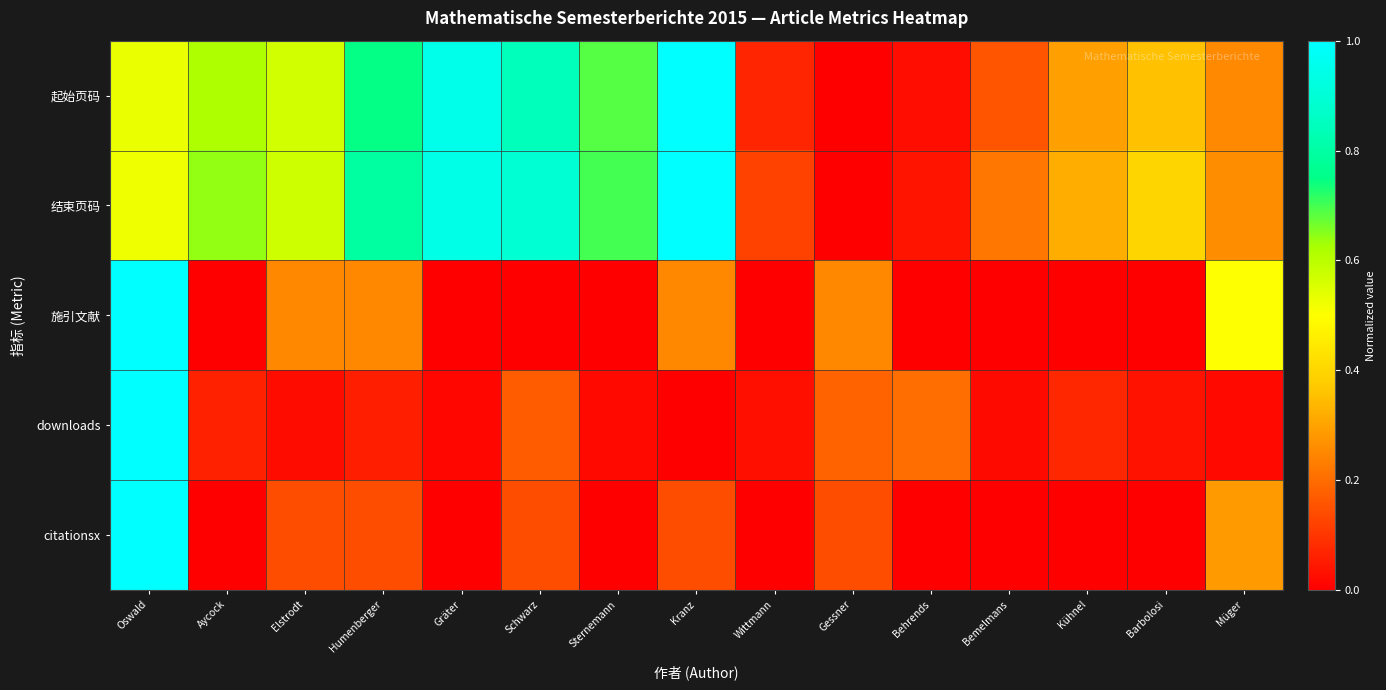

Reading left to right, what are all the values shown in this chart?

起始页码: Oswald=0.5	Aycock=0.6	Elstrodt=0.6	Humenberger=0.7	Gräter=0.9	Schwarz=0.8	Sternemann=0.7	Kranz=1.0	Wittmann=0.1	Gessner=0.0	Behrends=0.0	Bemelmans=0.2	Kühnel=0.3	Barbolosi=0.4	Müger=0.3
结束页码: Oswald=0.5	Aycock=0.6	Elstrodt=0.6	Humenberger=0.8	Gräter=0.9	Schwarz=0.9	Sternemann=0.7	Kranz=1.0	Wittmann=0.1	Gessner=0.0	Behrends=0.0	Bemelmans=0.2	Kühnel=0.3	Barbolosi=0.4	Müger=0.3
施引文献: Oswald=1.0	Aycock=0.0	Elstrodt=0.2	Humenberger=0.2	Gräter=0.0	Schwarz=0.0	Sternemann=0.0	Kranz=0.2	Wittmann=0.0	Gessner=0.2	Behrends=0.0	Bemelmans=0.0	Kühnel=0.0	Barbolosi=0.0	Müger=0.5
downloads: Oswald=1.0	Aycock=0.1	Elstrodt=0.0	Humenberger=0.1	Gräter=0.0	Schwarz=0.2	Sternemann=0.0	Kranz=0.0	Wittmann=0.0	Gessner=0.2	Behrends=0.2	Bemelmans=0.0	Kühnel=0.1	Barbolosi=0.0	Müger=0.0
citationsx: Oswald=1.0	Aycock=0.0	Elstrodt=0.1	Humenberger=0.1	Gräter=0.0	Schwarz=0.1	Sternemann=0.0	Kranz=0.1	Wittmann=0.0	Gessner=0.1	Behrends=0.0	Bemelmans=0.0	Kühnel=0.0	Barbolosi=0.0	Müger=0.3